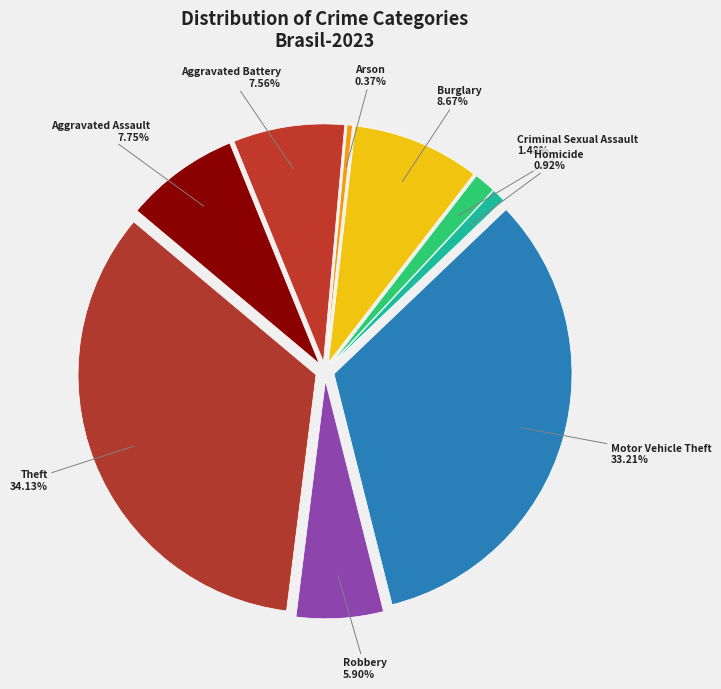

Which category has the smallest portion of the pie?

Arson